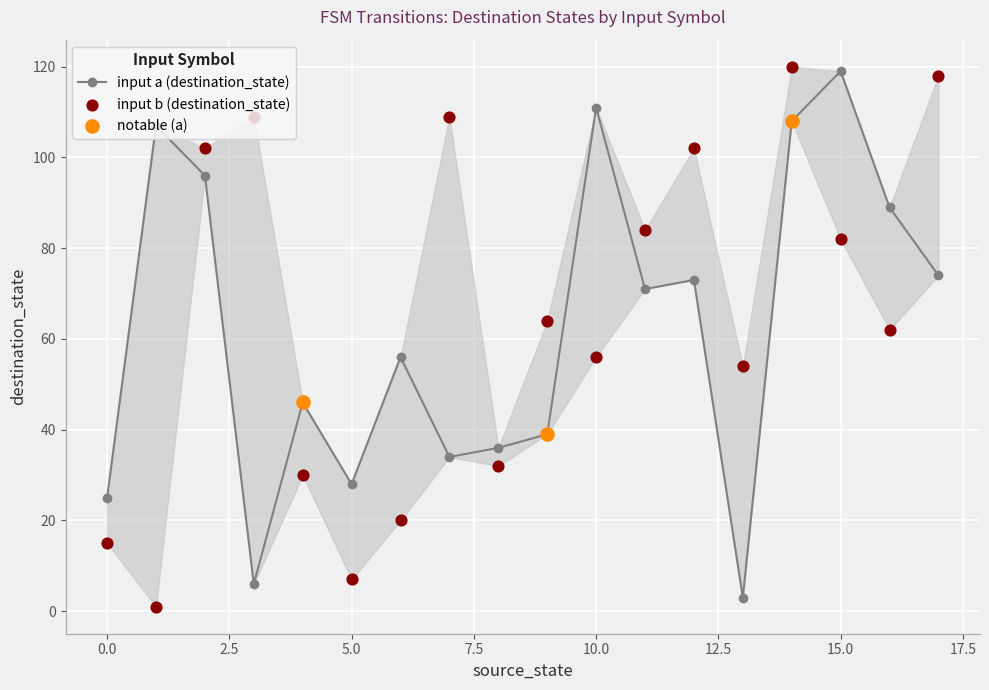

Which series has the largest total across all categories?

destination_state (b)